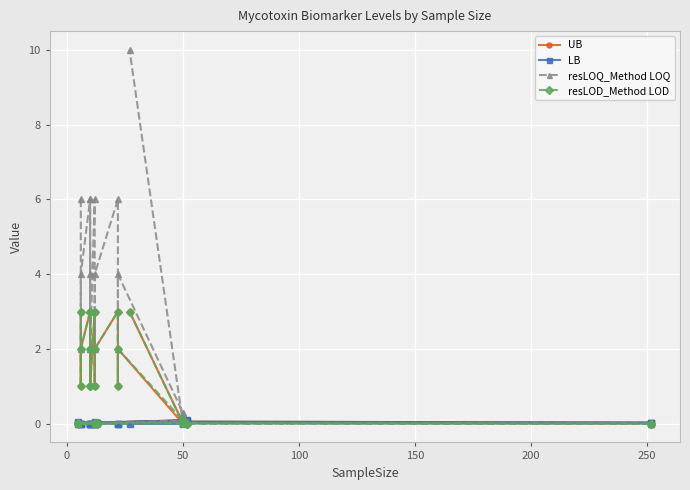

Is it true that resLOD_Method LOD equals 0.0 at 18?

False